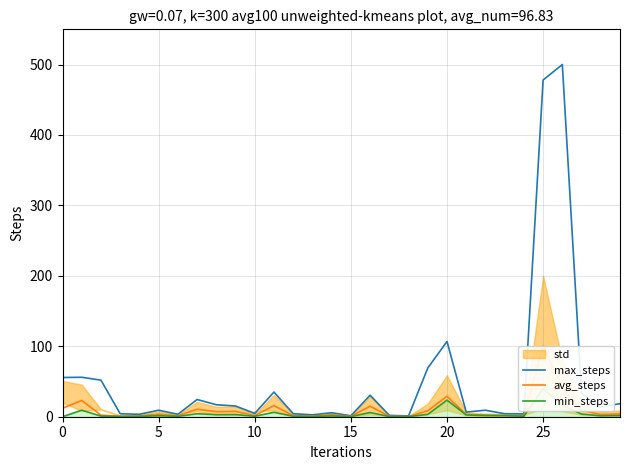

What is the label of the 22nd point from the left?

21